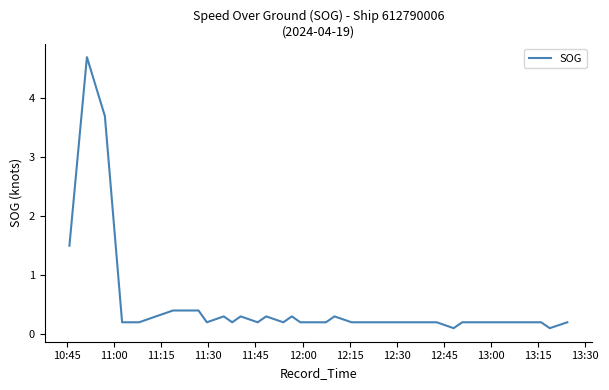

What is the greatest value displayed?

4.7